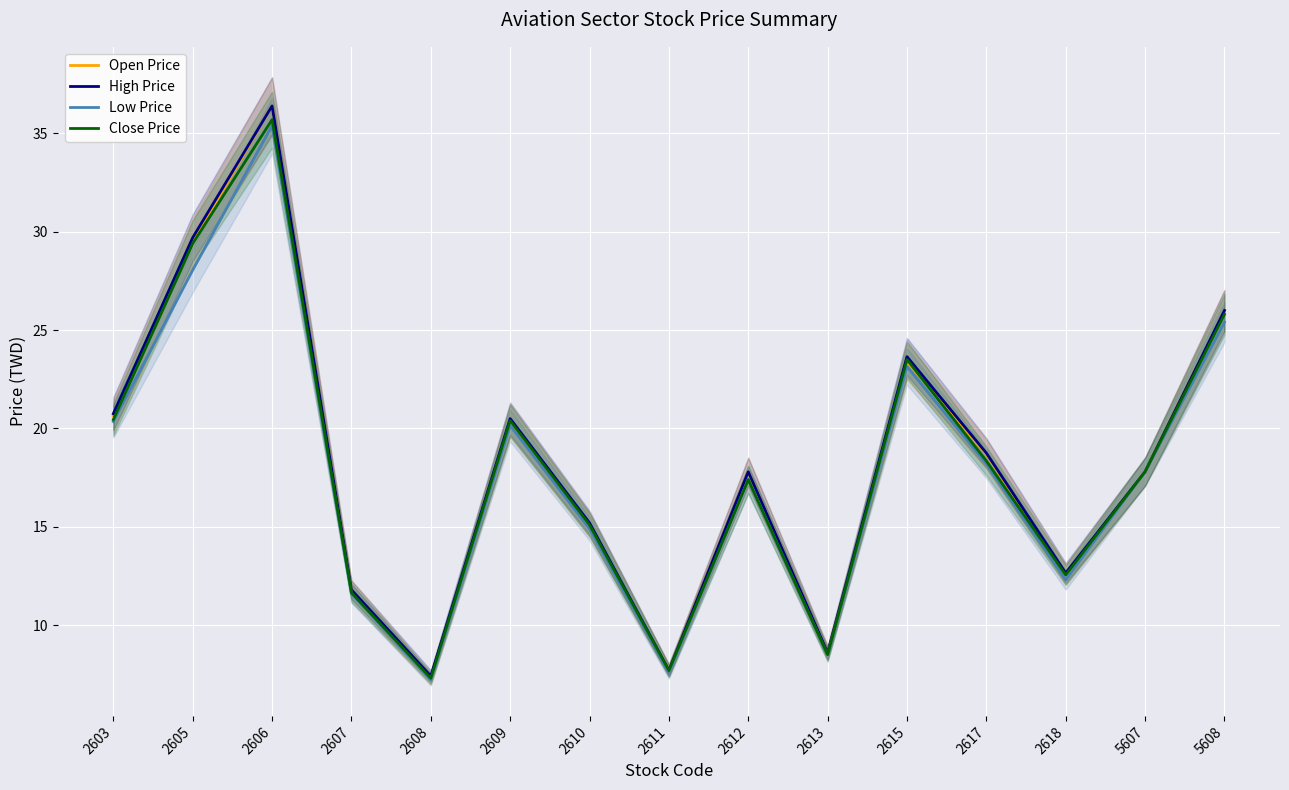

True or false: Open Price has a value of 10.4 at 2608.

False